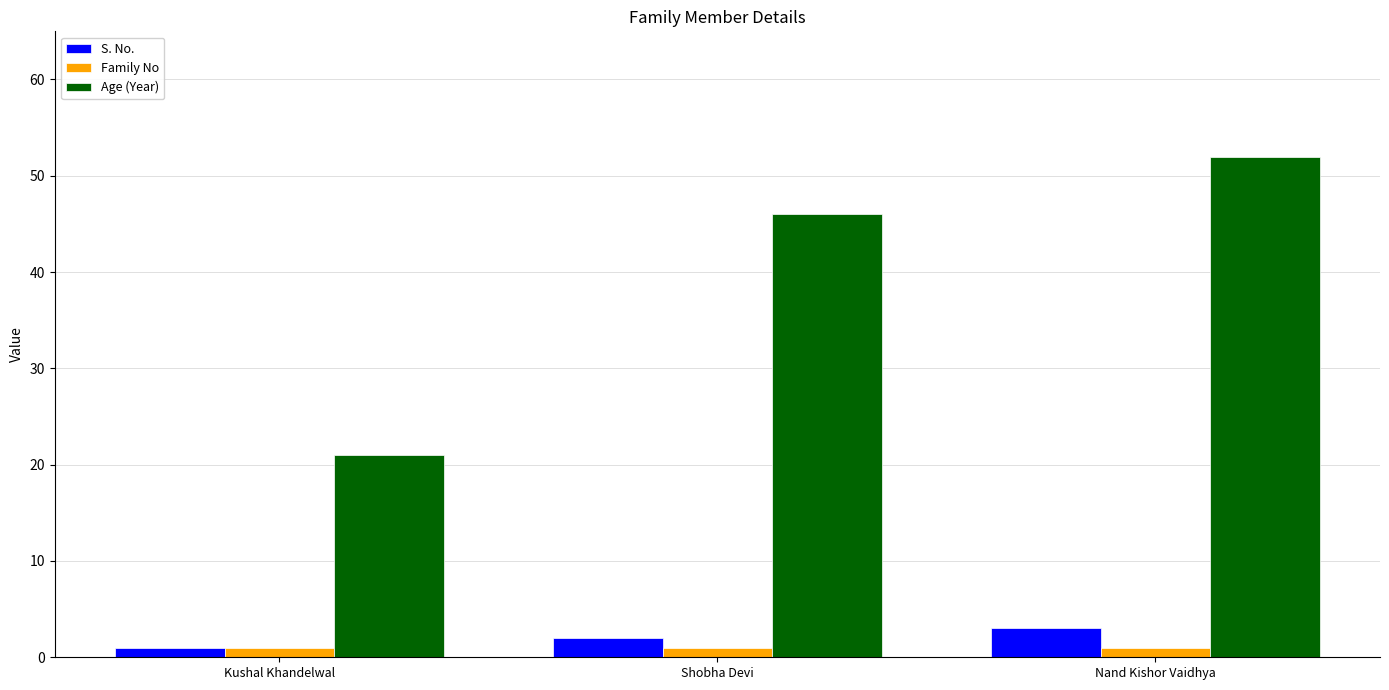

What position from the right is Shobha Devi?

2